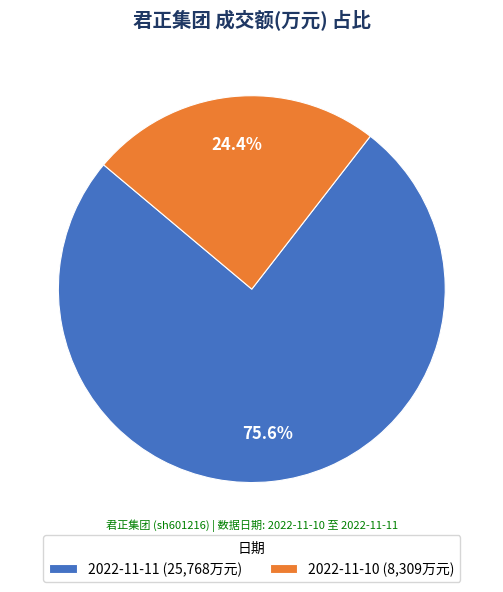

Does 2022-11-11 represent more than half of the total?

Yes